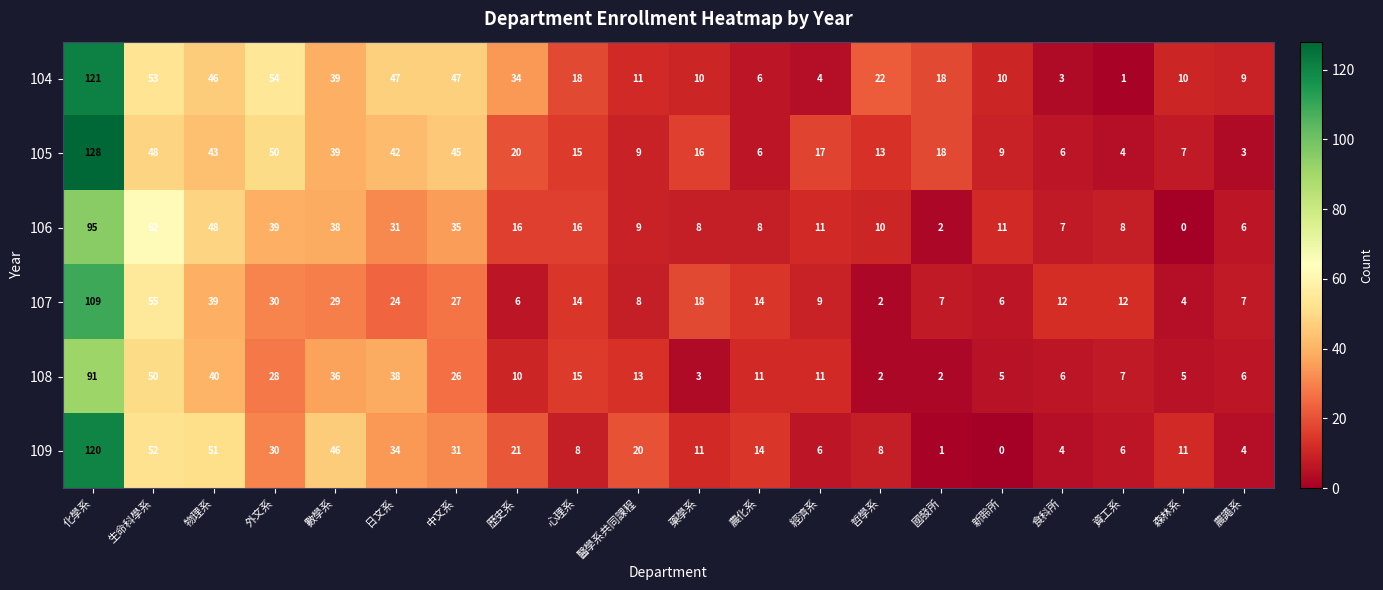

True or false: 104 has a value of 26 at 日文系.

False